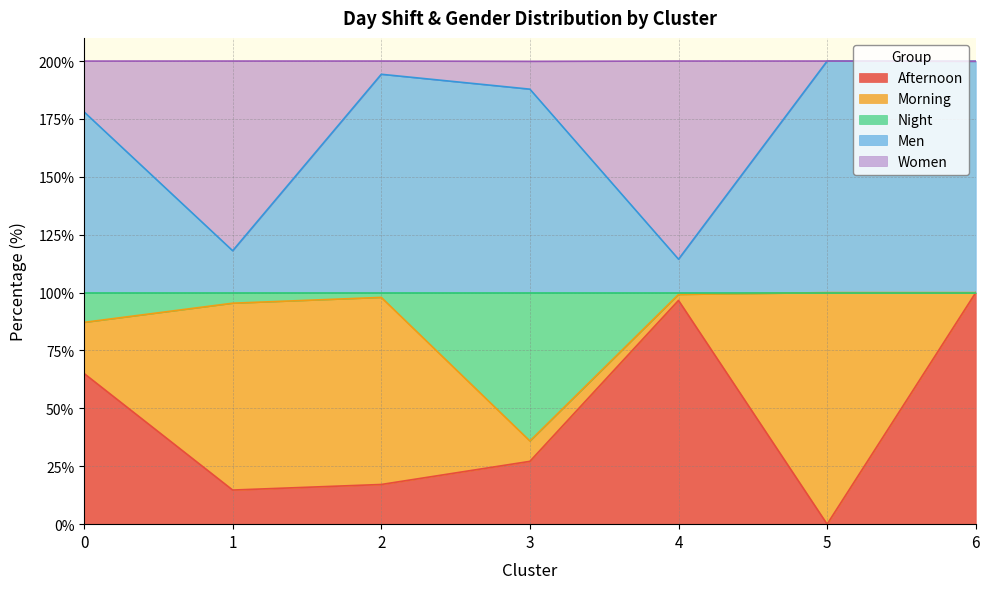

True or false: Night has more than 0 interior local peaks.

True